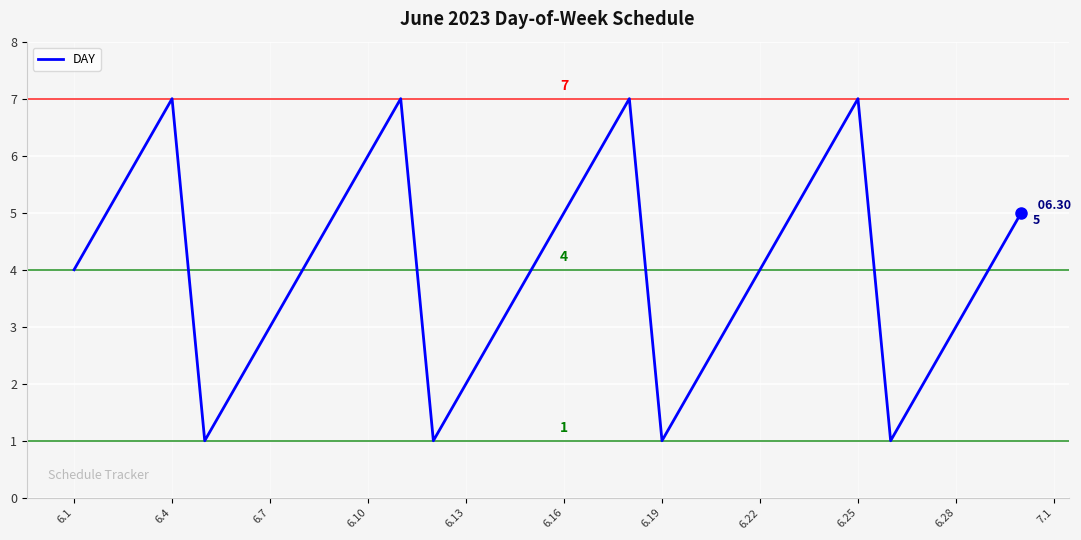

How many interior local valleys (lower than both neighbors) does the data have?

4